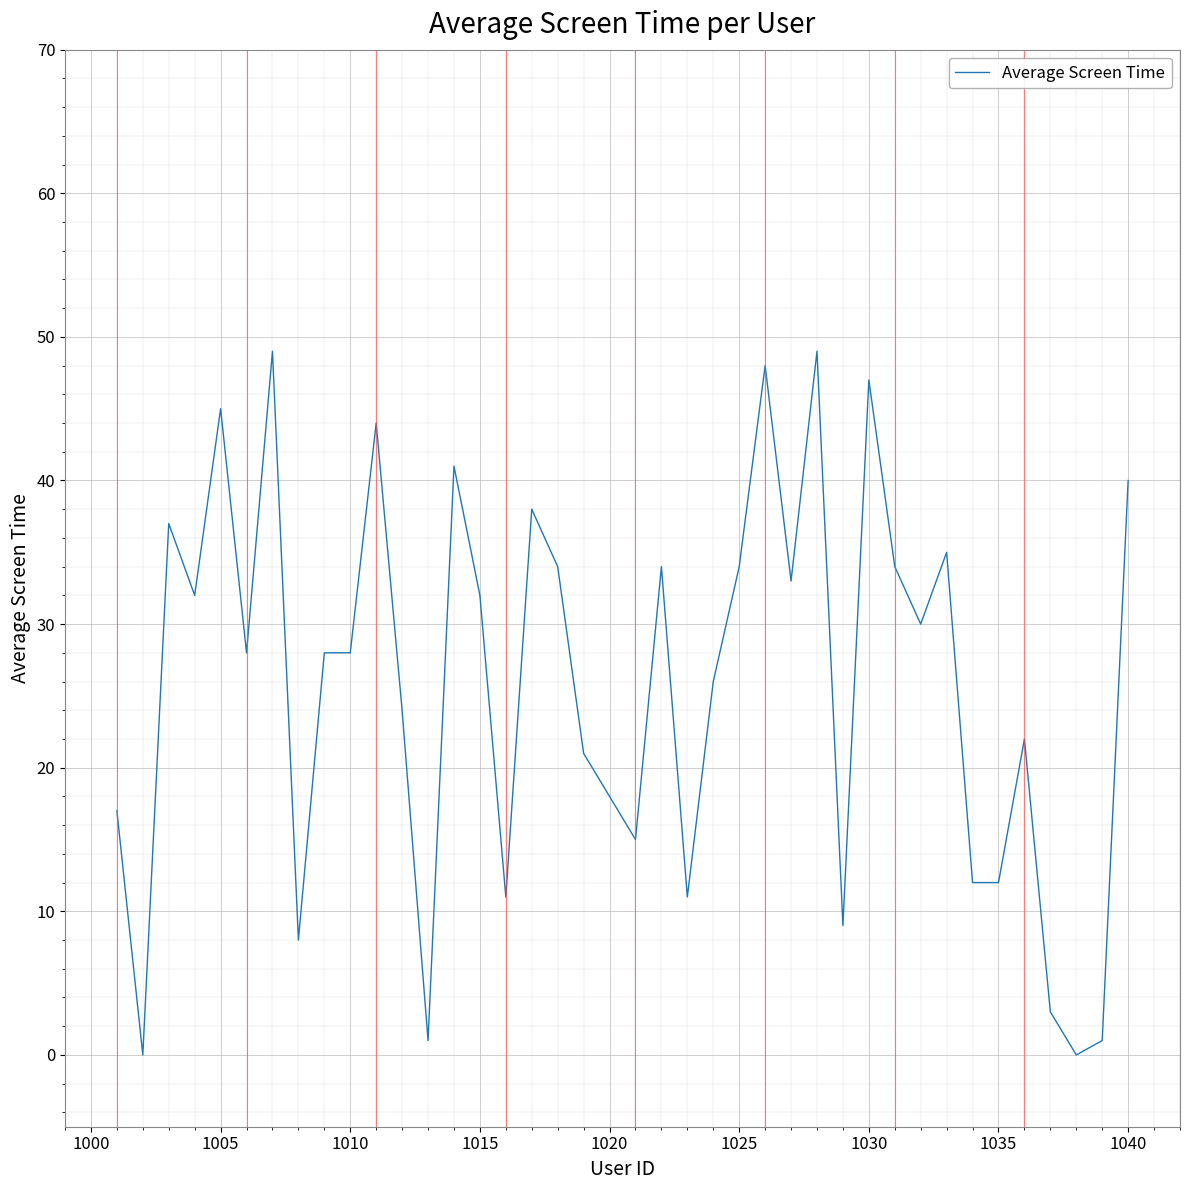

What is the greatest value displayed?

49